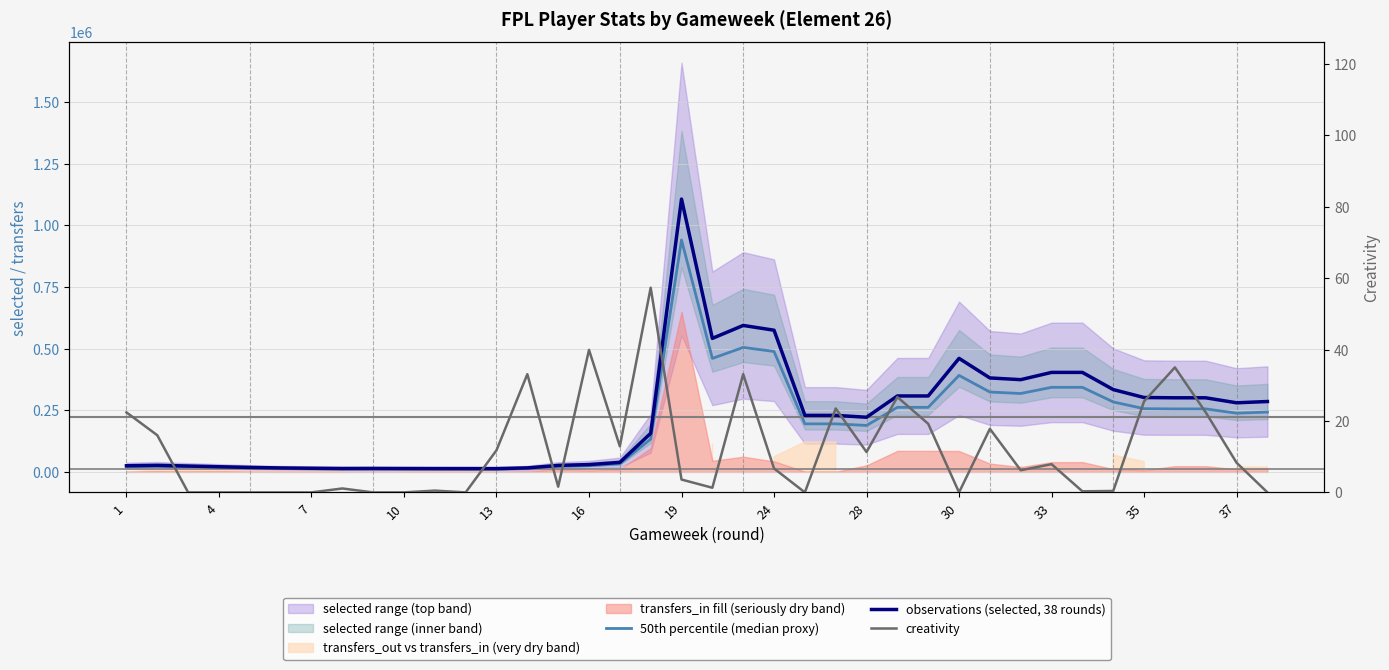

What is the average value of the observations (selected, 38 rounds) series?

221956.0